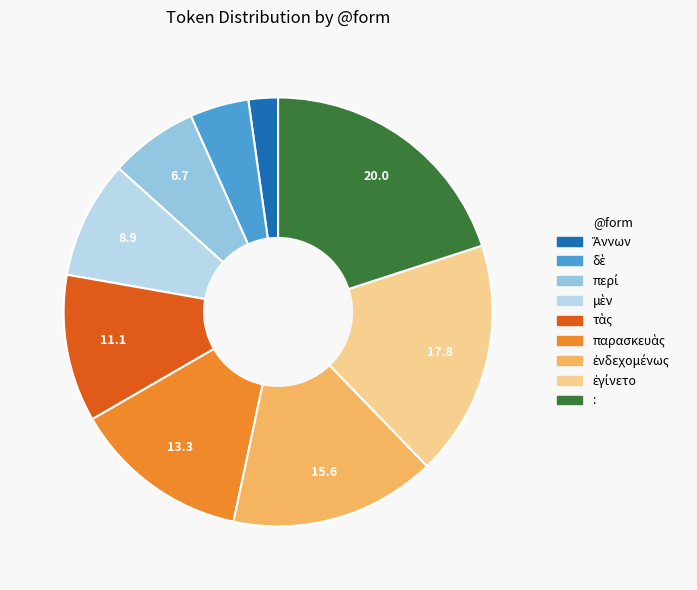

Which category has the biggest portion of the pie?

: